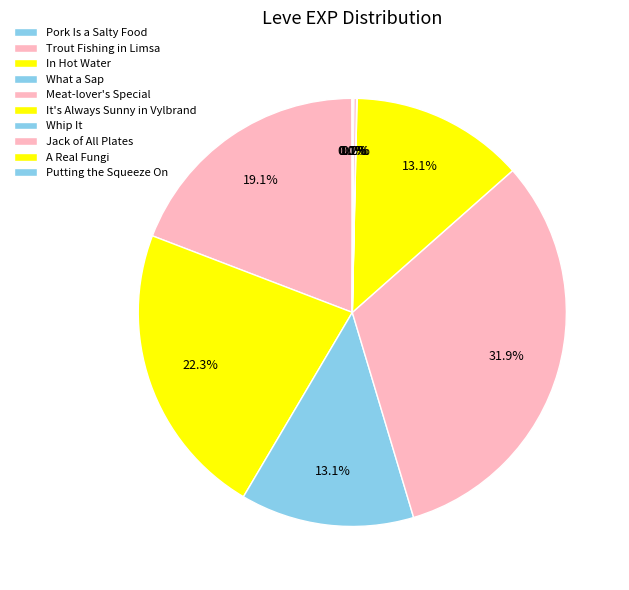

Does any single category account for the majority?

No